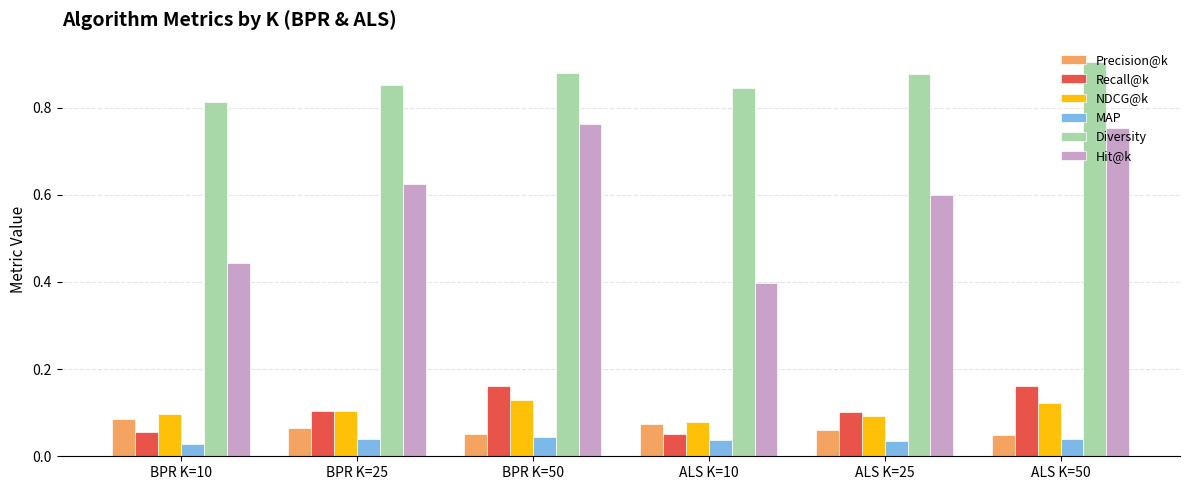

Which series has the largest total across all categories?

Diversity